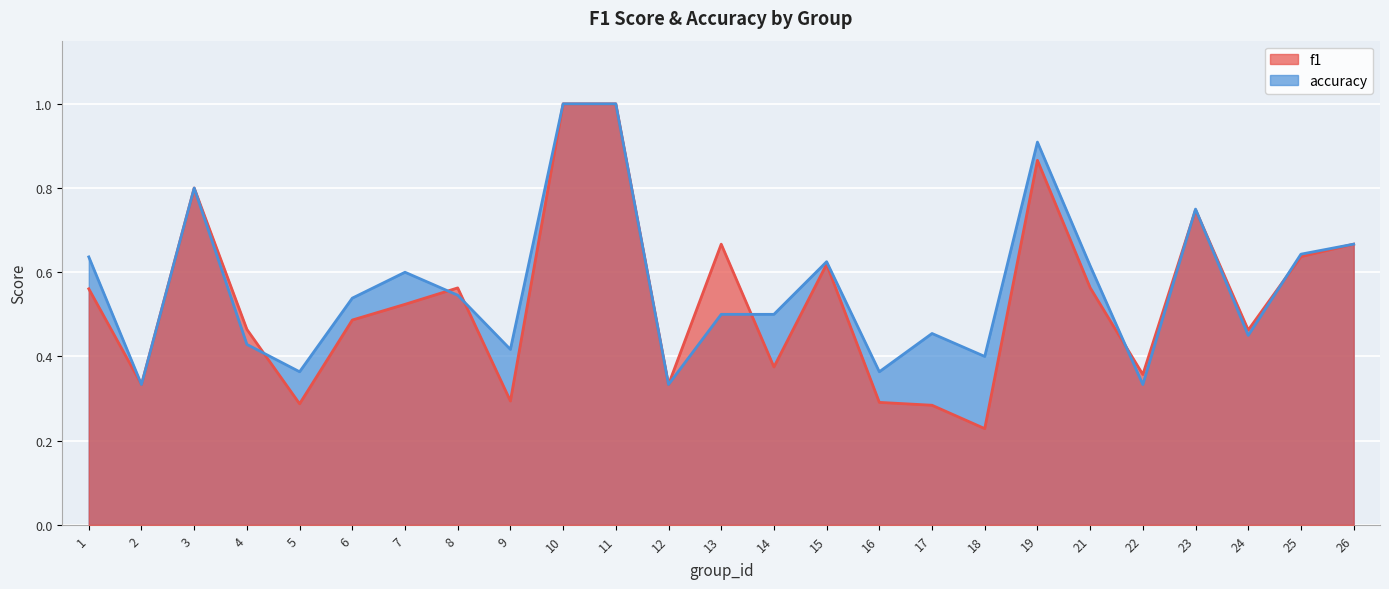

Between which two adjacent categories do accuracy and f1 first intersect?

4 and 5